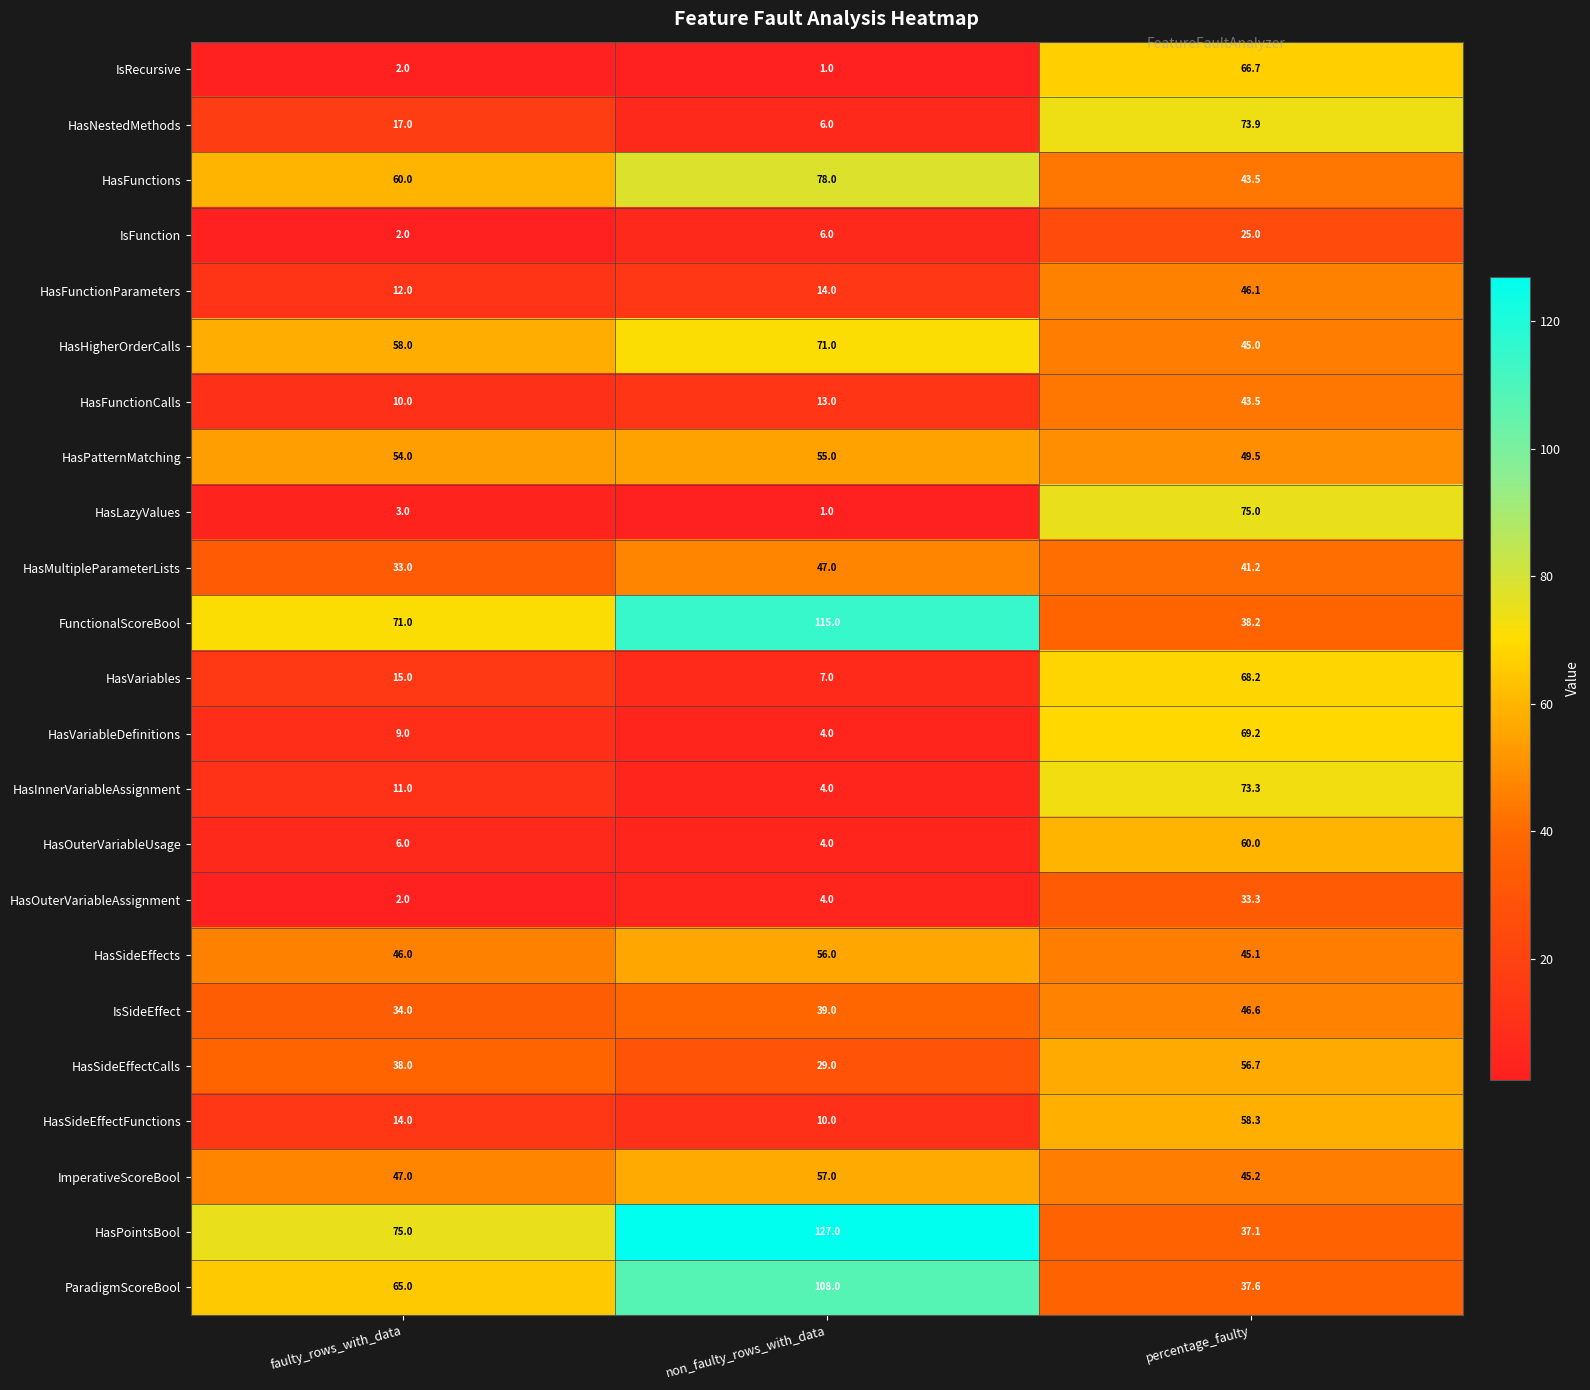

List the labels in order of HasFunctionParameters value, smallest first.

faulty_rows_with_data, non_faulty_rows_with_data, percentage_faulty